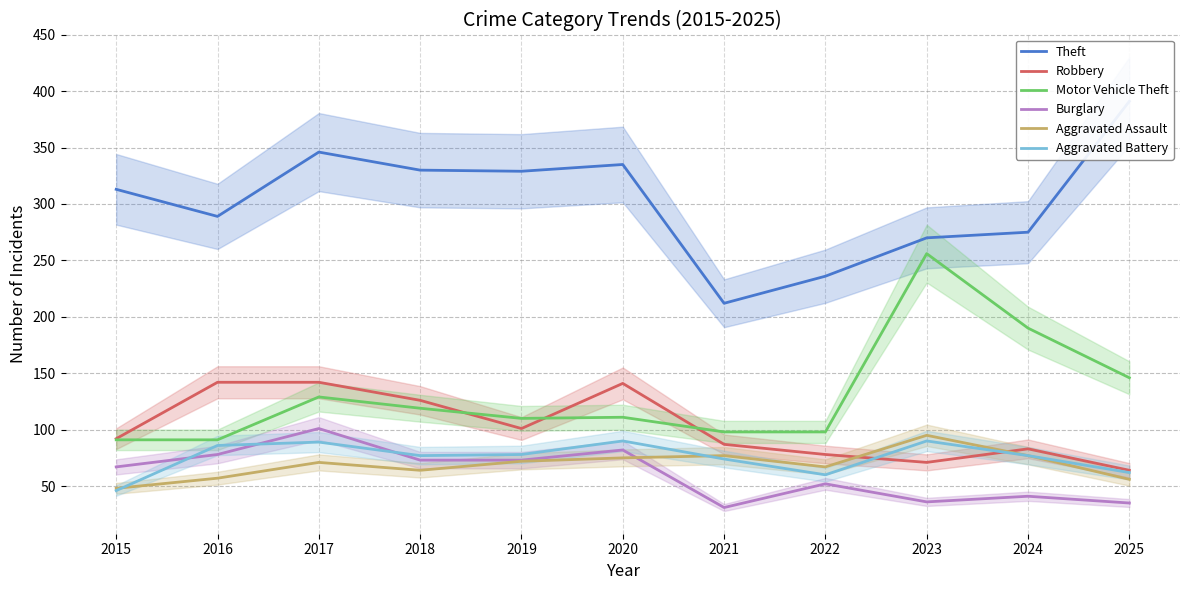

What are all the series names shown in the legend?

Theft, Robbery, Motor Vehicle Theft, Burglary, Aggravated Assault, Aggravated Battery